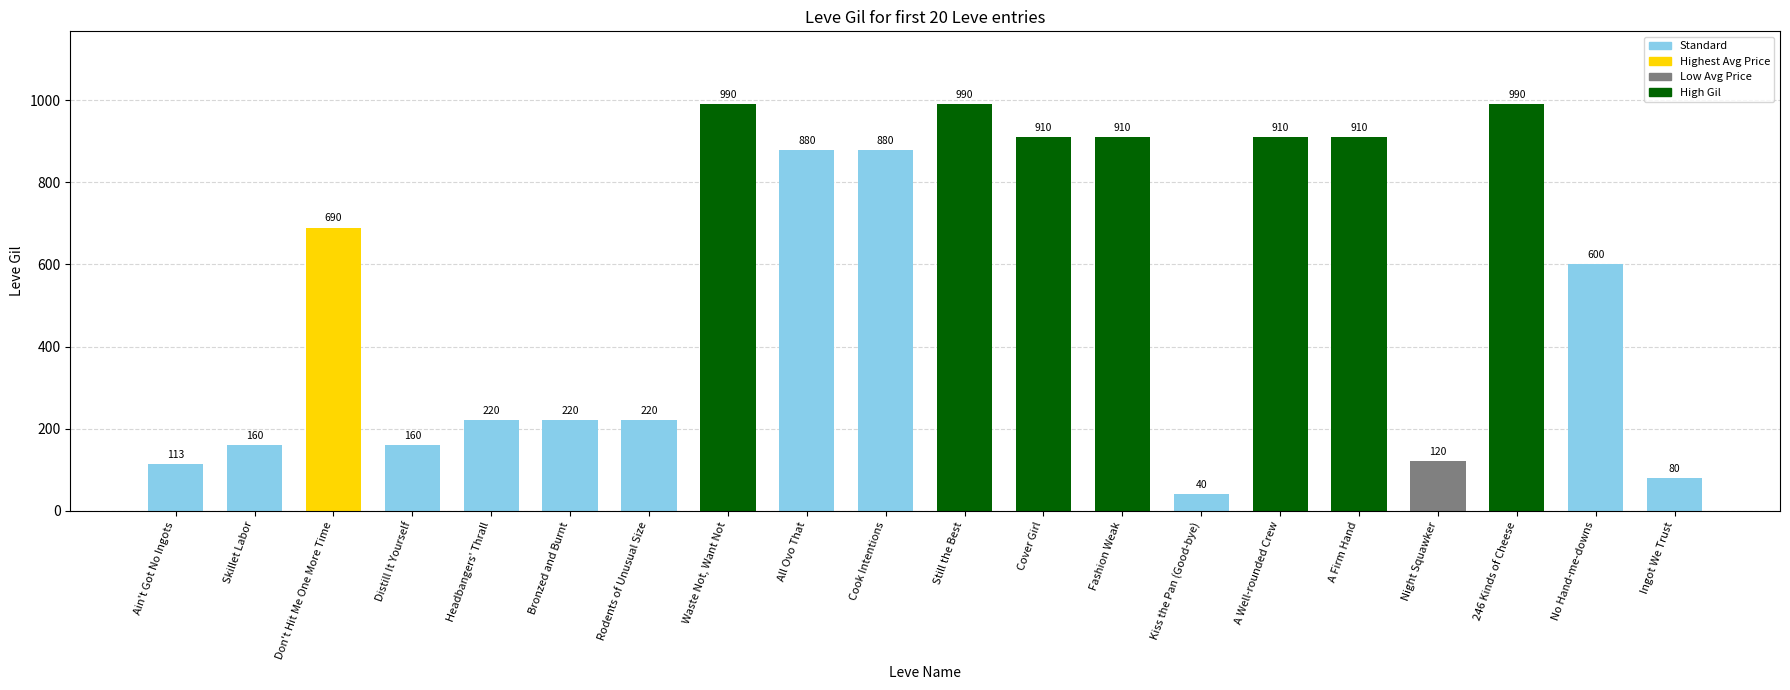

The chart shows a value of 220 at Headbangers' Thrall. True or false?

True